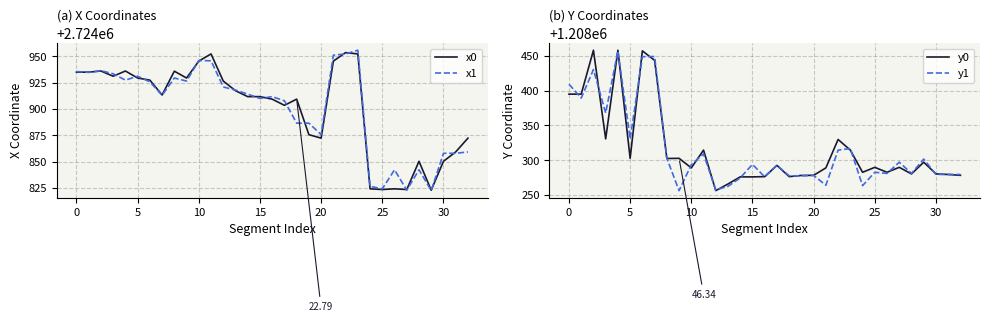

What value does the y1 series have at 14?

1208274.7